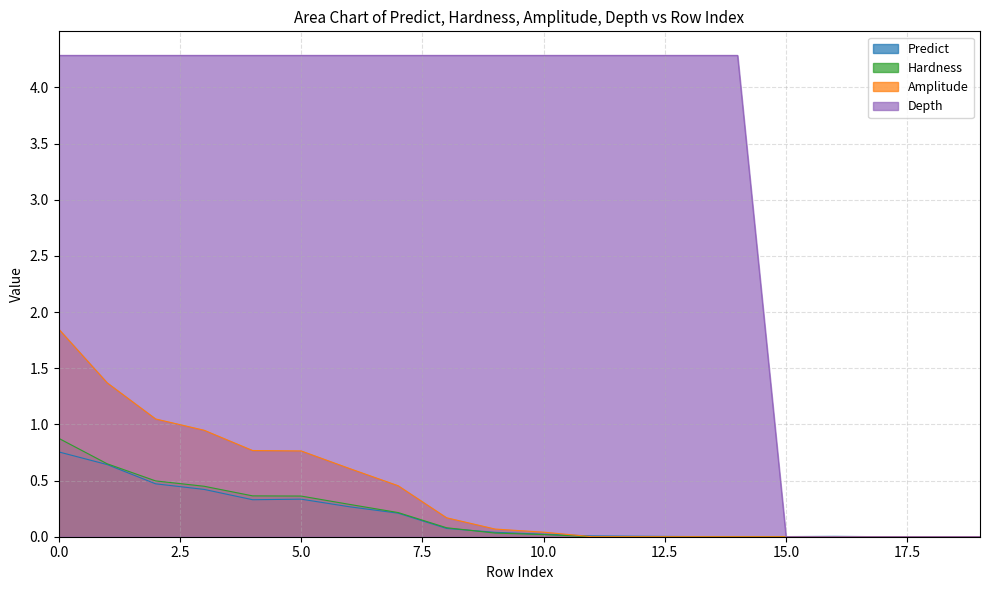

How many intersections are there between Hardness and Predict?

1